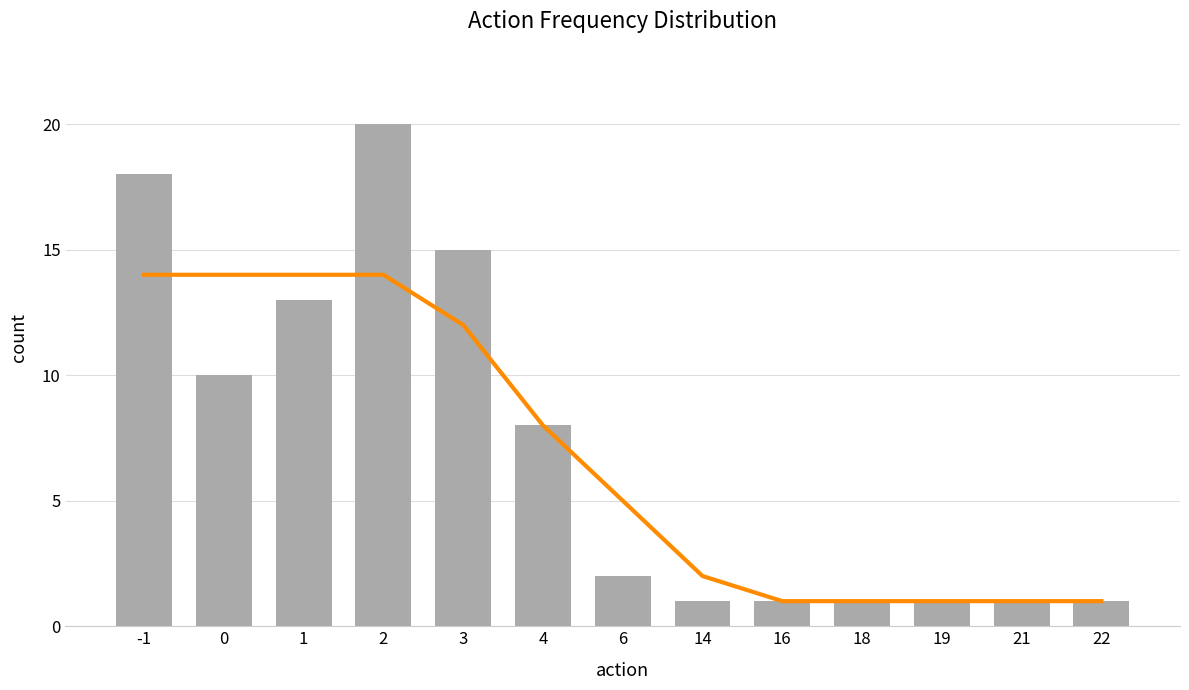

What value does the trend series have at 4, to the nearest 10?

10